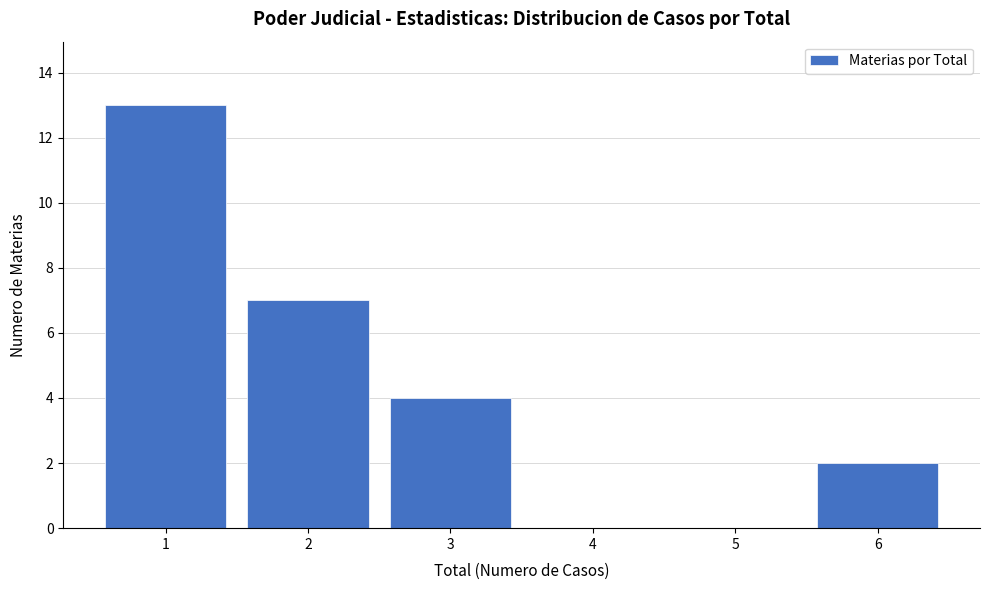

Reading left to right, transcribe all the data shown in this chart.

1=13	2=7	3=4	4=0	5=0	6=2